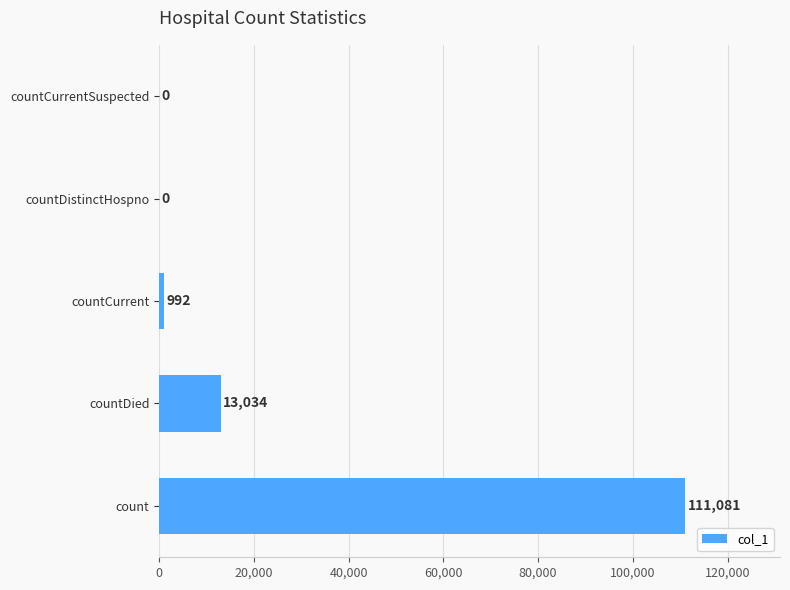

What is the greatest value displayed?

111081